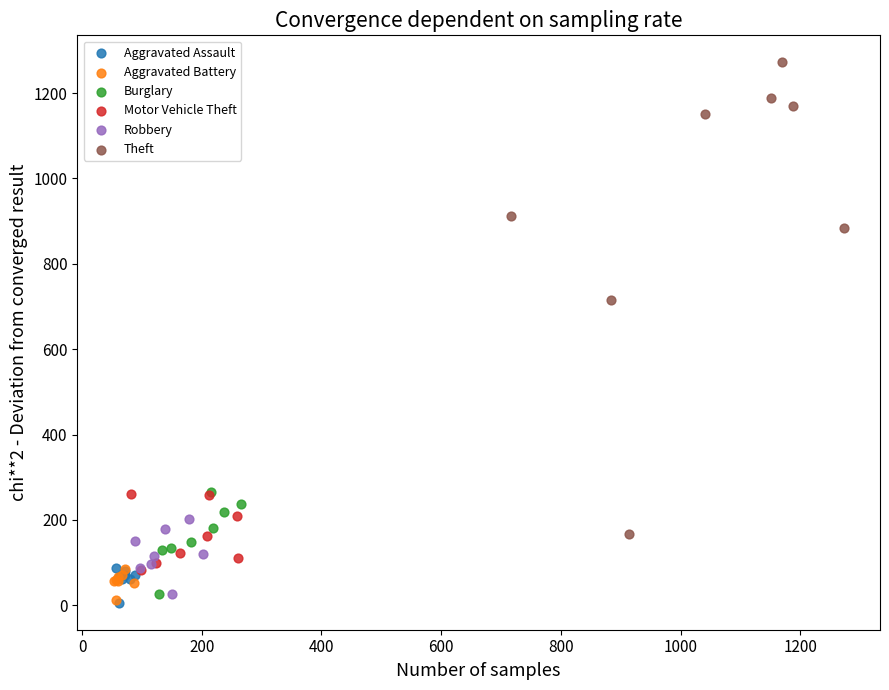

What are all the series names shown in the legend?

Aggravated Assault, Aggravated Battery, Burglary, Motor Vehicle Theft, Robbery, Theft